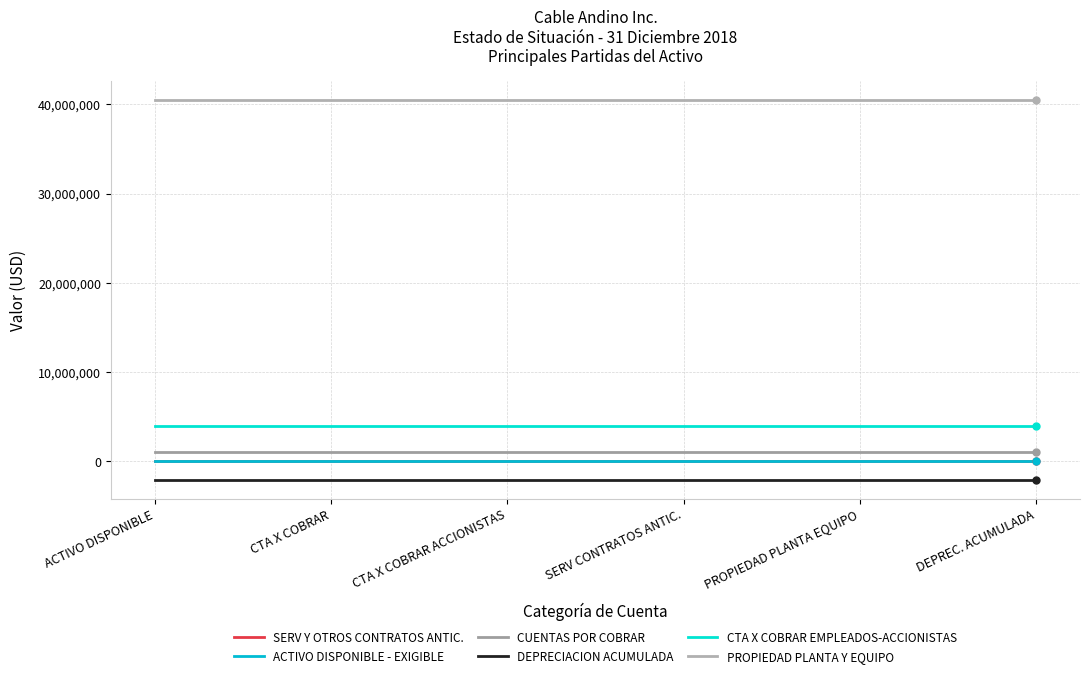

True or false: PROPIEDAD PLANTA Y EQUIPO and SERV Y OTROS CONTRATOS ANTIC. intersect in this chart.

False